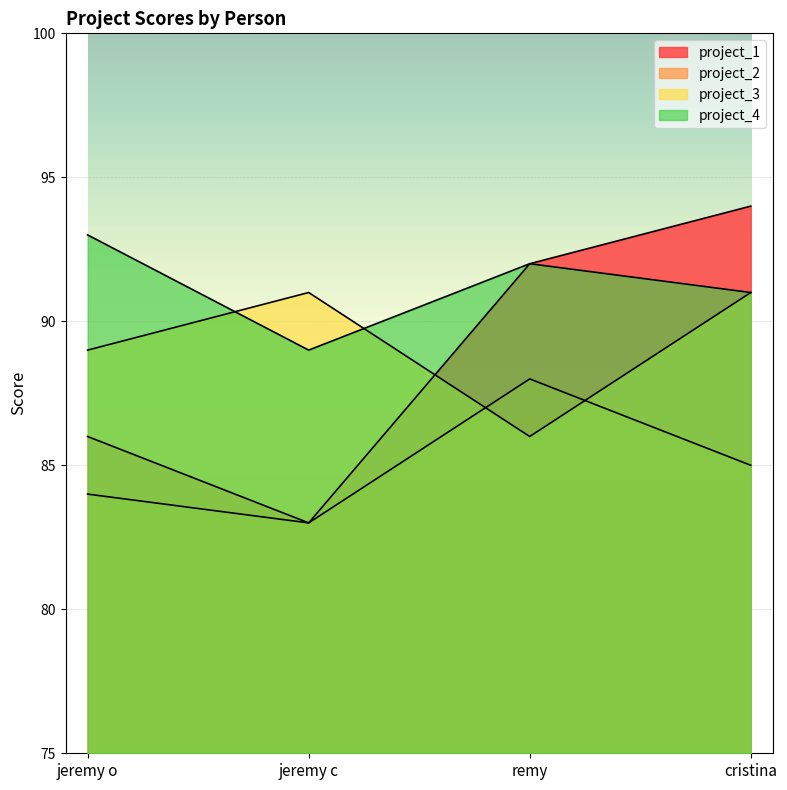

Reading left to right, transcribe all the data shown in this chart.

project_1: 86	83	92	94
project_2: 84	83	88	85
project_3: 89	91	86	91
project_4: 93	89	92	91